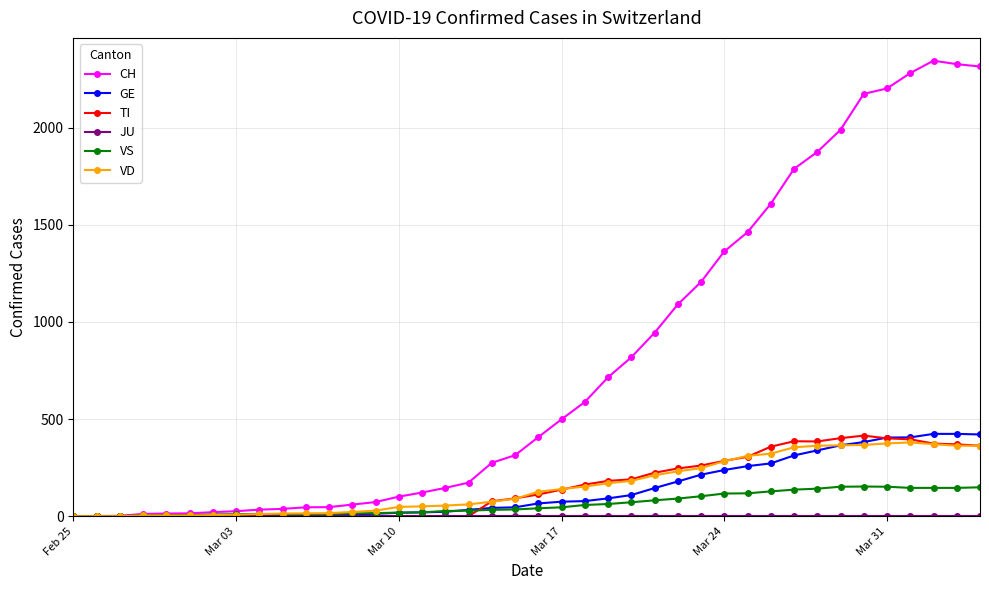

How many data points in VS are less than 41?

20